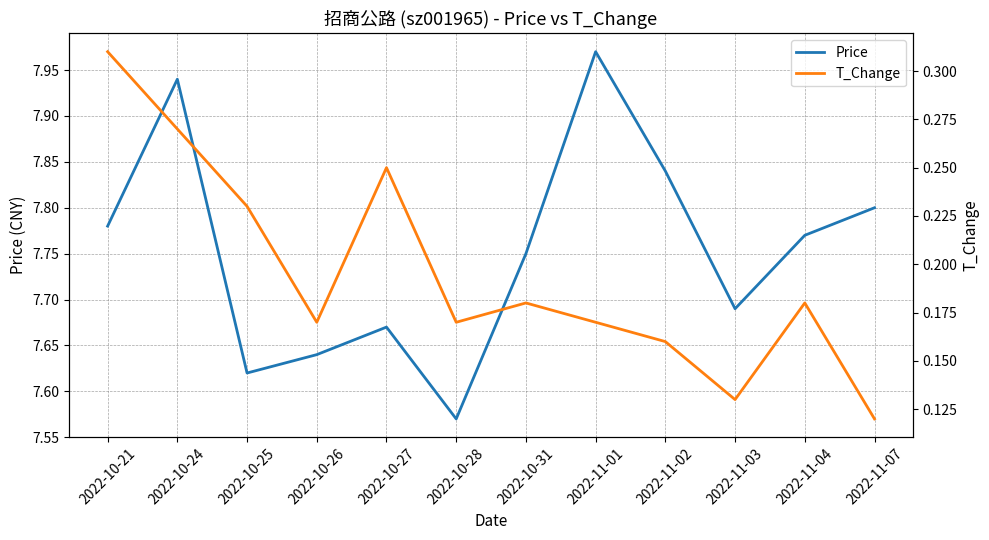

At which label is Price closest to 7?

2022-10-28